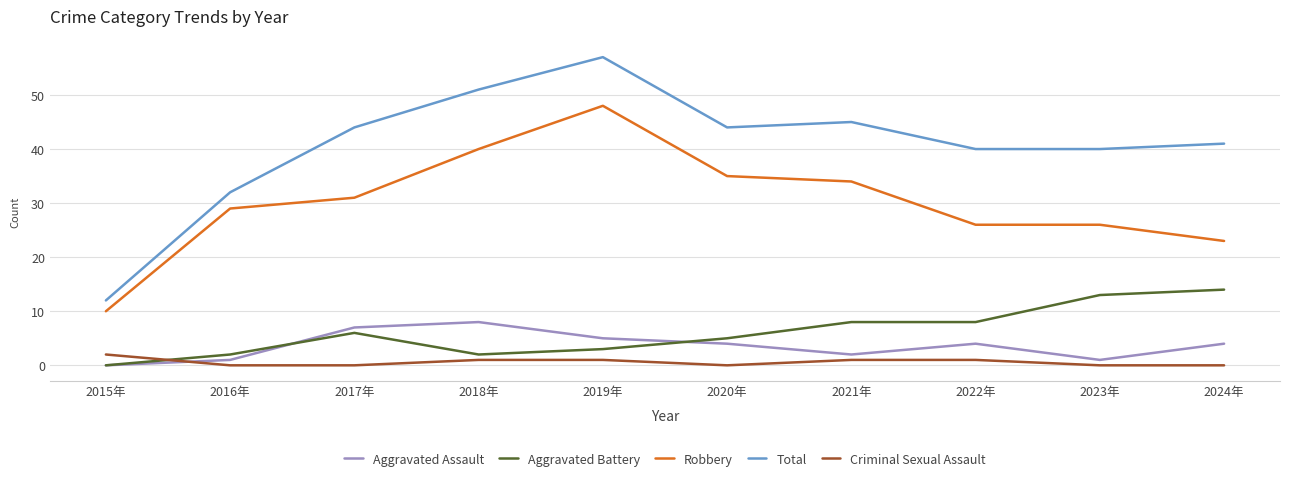

At which category is the sum across all series the highest?

2019年